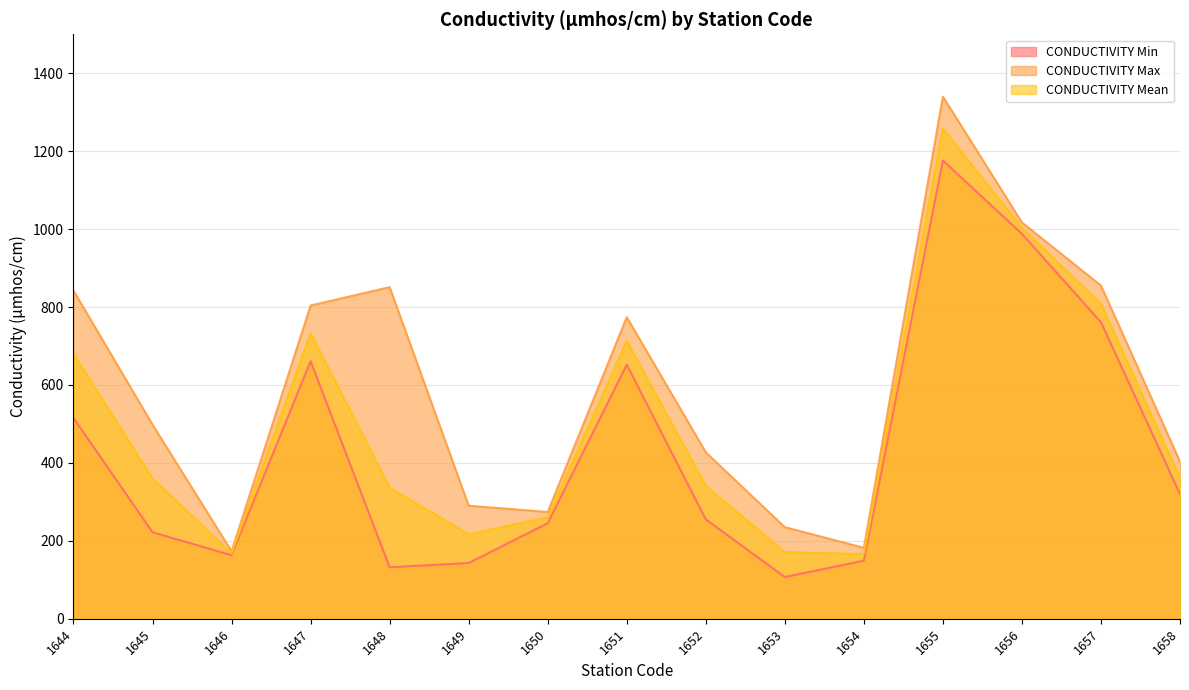

How many lines are shown in the chart?

3